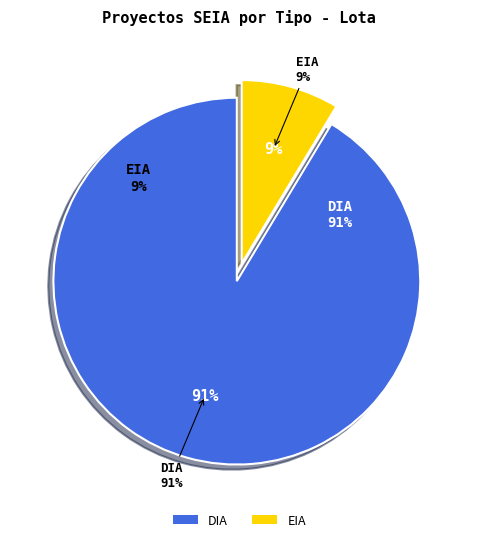

What portion of the pie excludes DIA?

8.6%